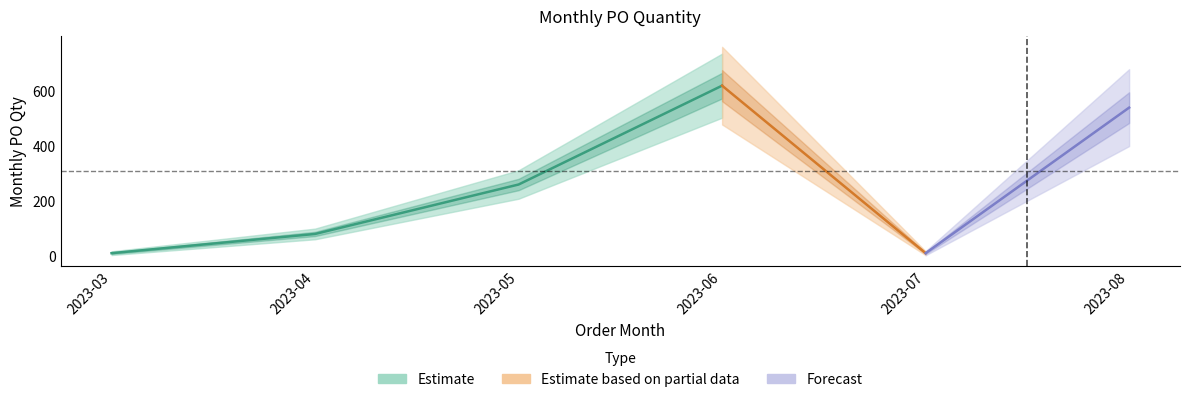

What is the sum of the values at 2023-03 and 2023-06?

630